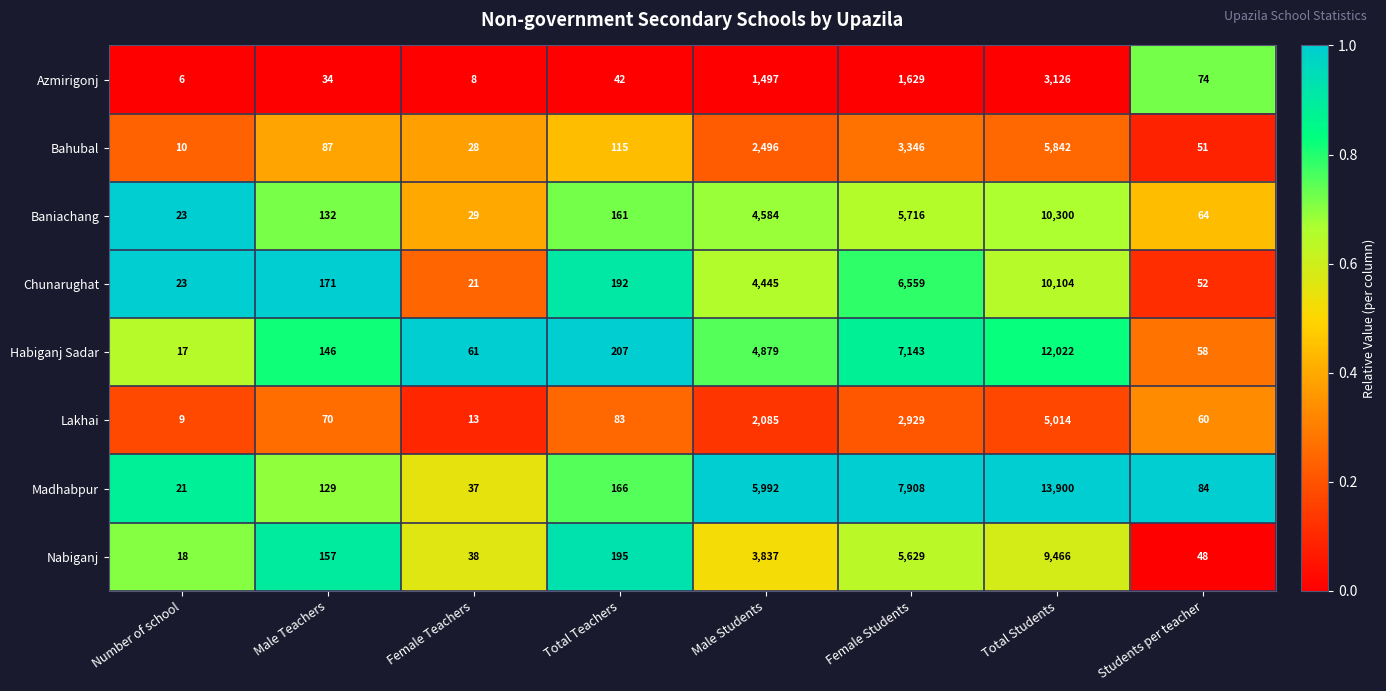

Rank the series at Male Students from highest to lowest value.

Madhabpur, Habiganj Sadar, Baniachang, Chunarughat, Nabiganj, Bahubal, Lakhai, Azmirigonj